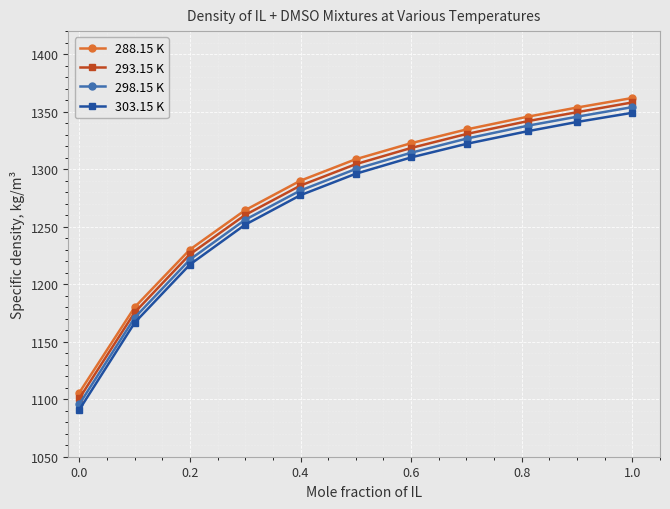

Does the chart have visible grid lines?

Yes